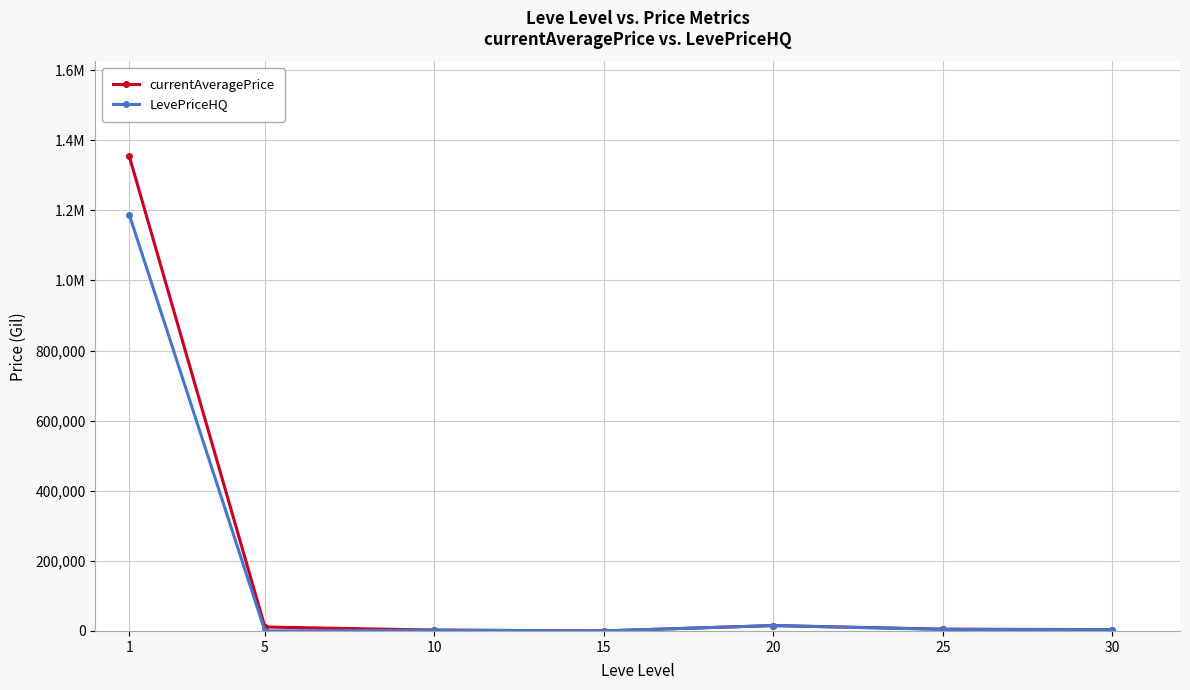

What are all the series names shown in the legend?

currentAveragePrice, LevePriceHQ